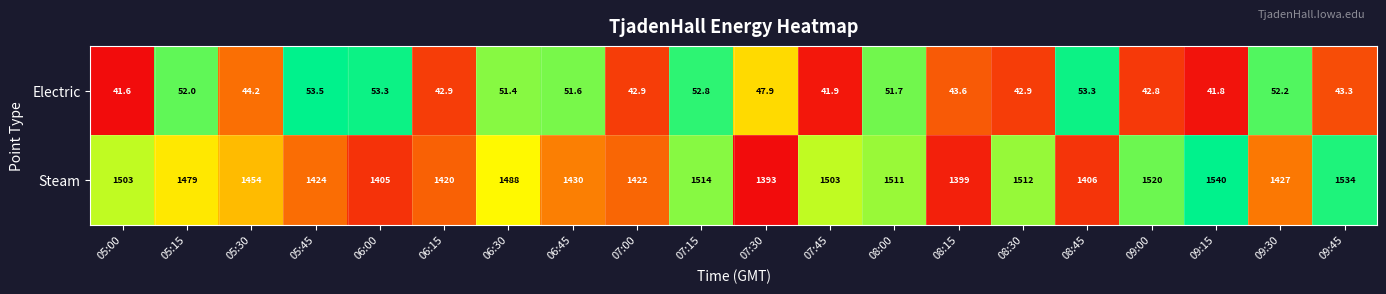

Is it true that Steam equals 1422.0 at 07:00?

True